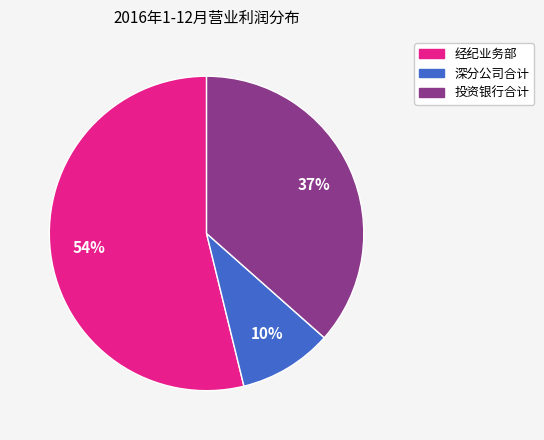

Approximately how many times larger is the value at 投资银行合计 compared to 经纪业务部?

0.7